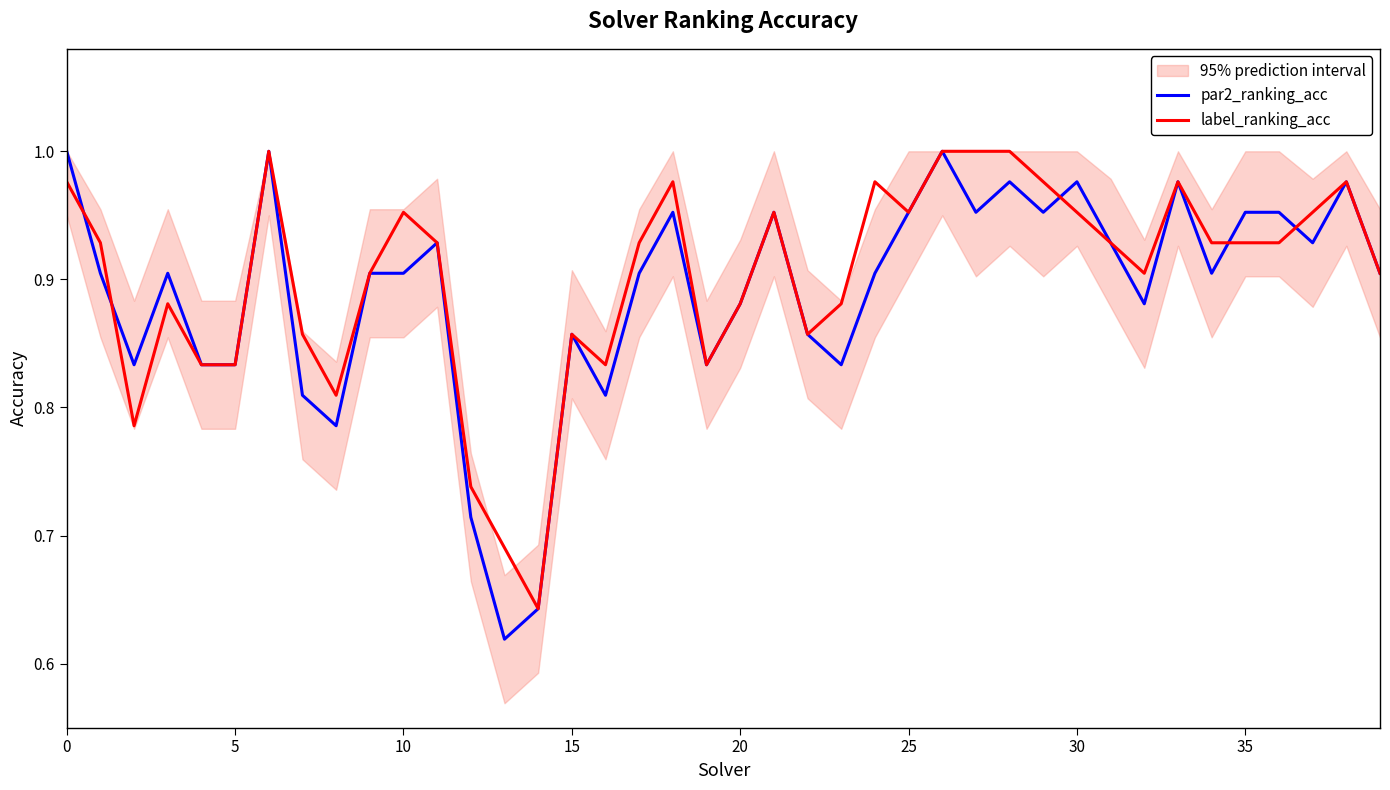

Is it true that label_ranking_acc equals 1.5 at 35?

False